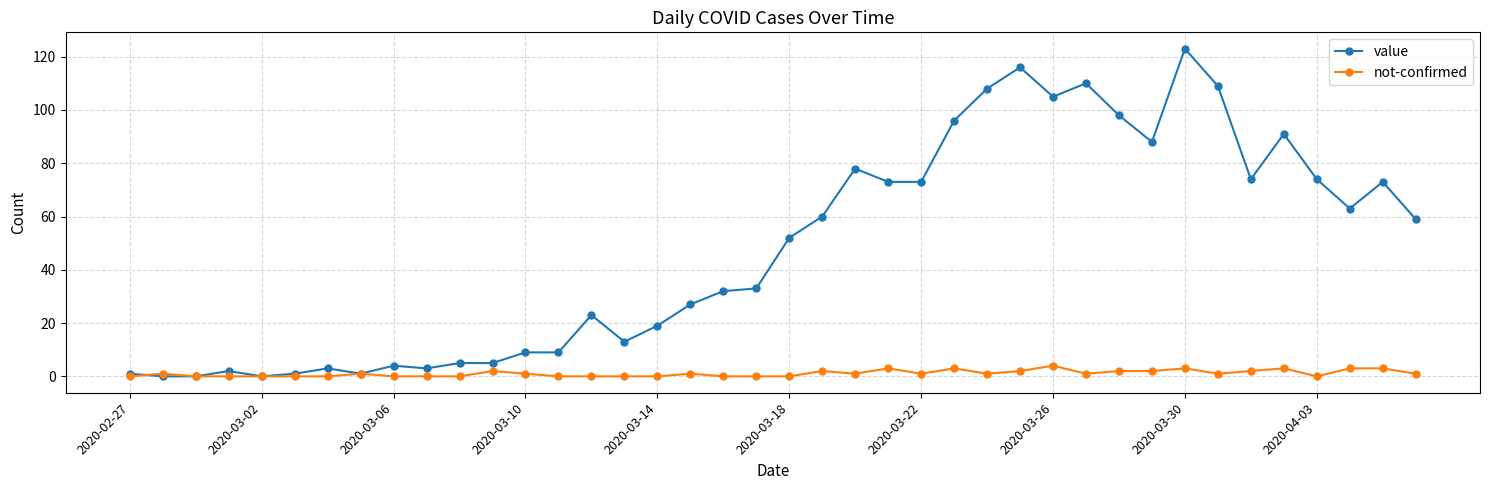

List the series in order of their overall mean, highest first.

value, not-confirmed